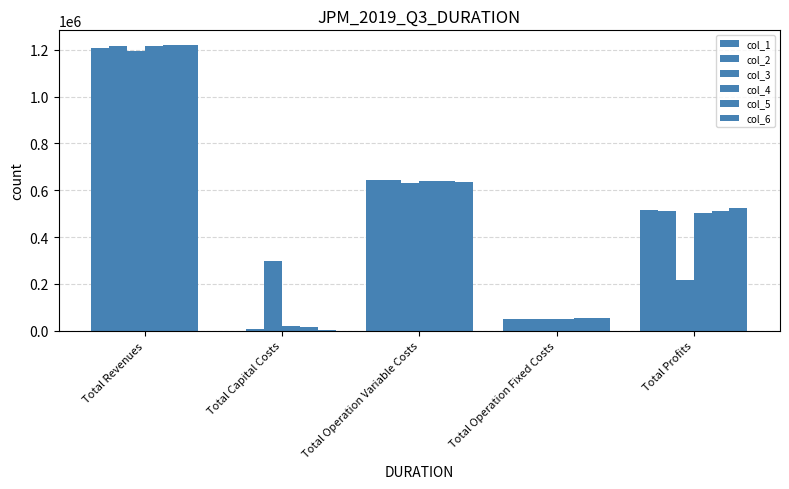

What position from the right is Total Operation Fixed Costs?

2